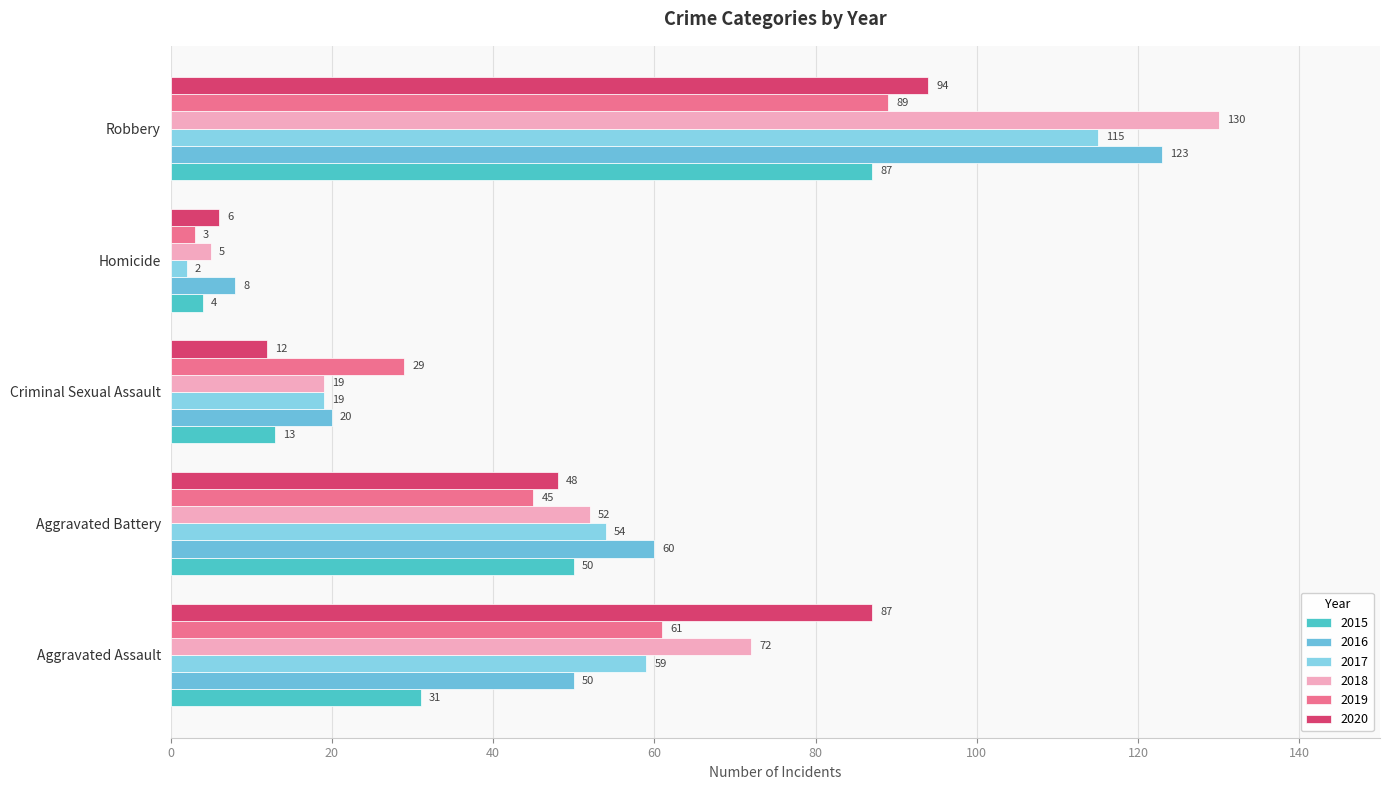

Reading left to right, list all the values displayed in this chart.

2015: 31	50	13	4	87
2016: 50	60	20	8	123
2017: 59	54	19	2	115
2018: 72	52	19	5	130
2019: 61	45	29	3	89
2020: 87	48	12	6	94